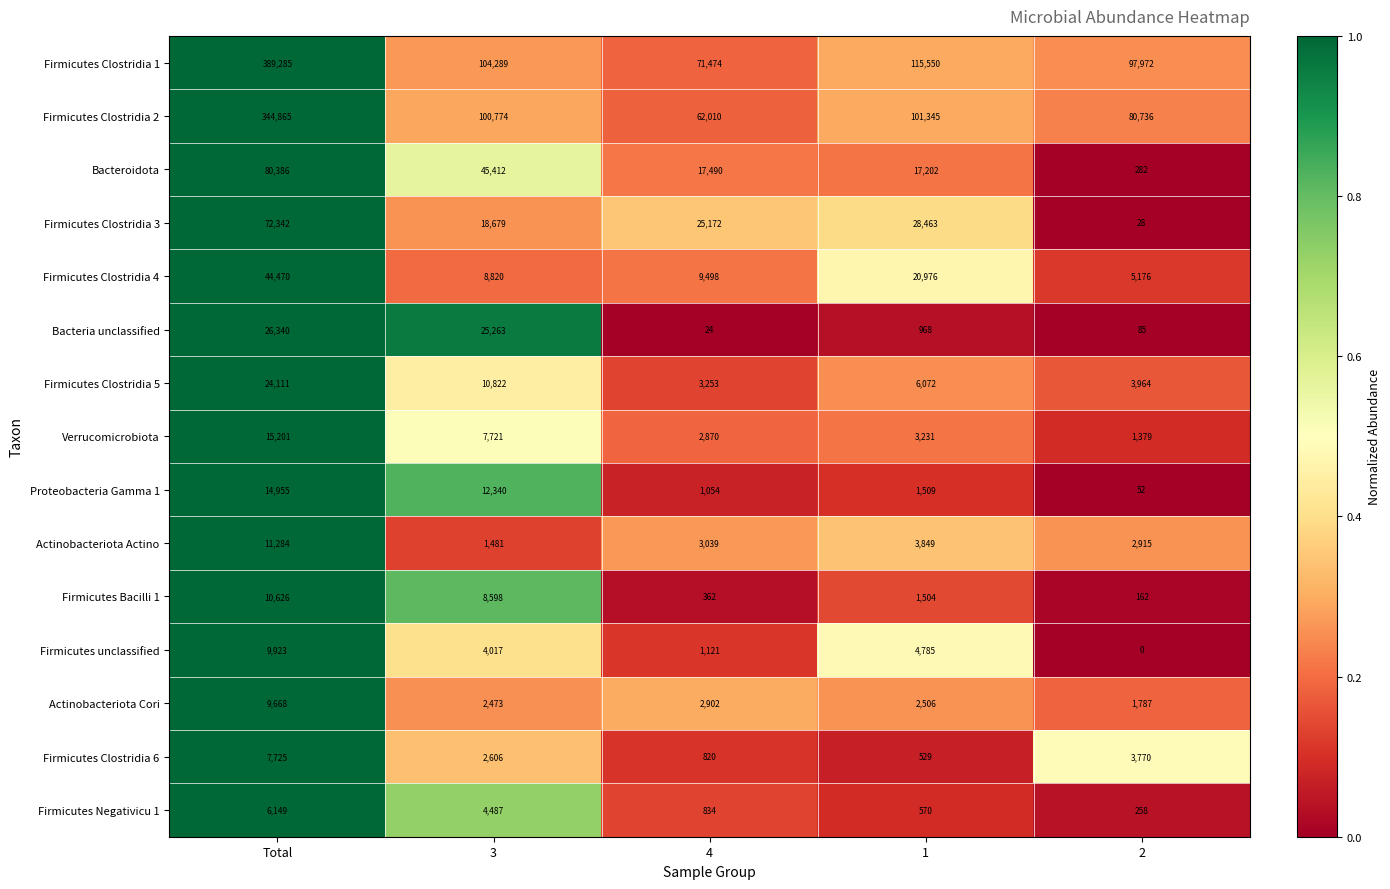

What is the sum of all Firmicutes unclassified values?

19846